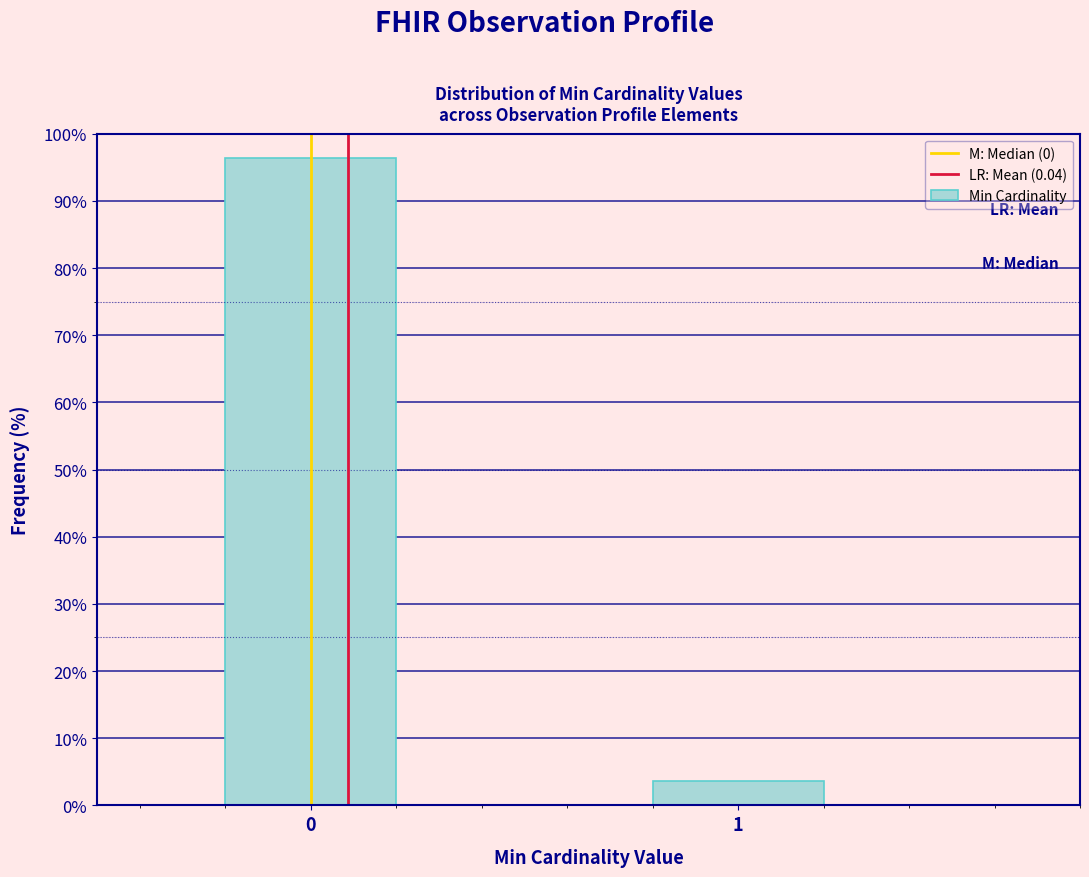

Reading left to right, list all the values displayed in this chart.

0=96.4	1=3.6